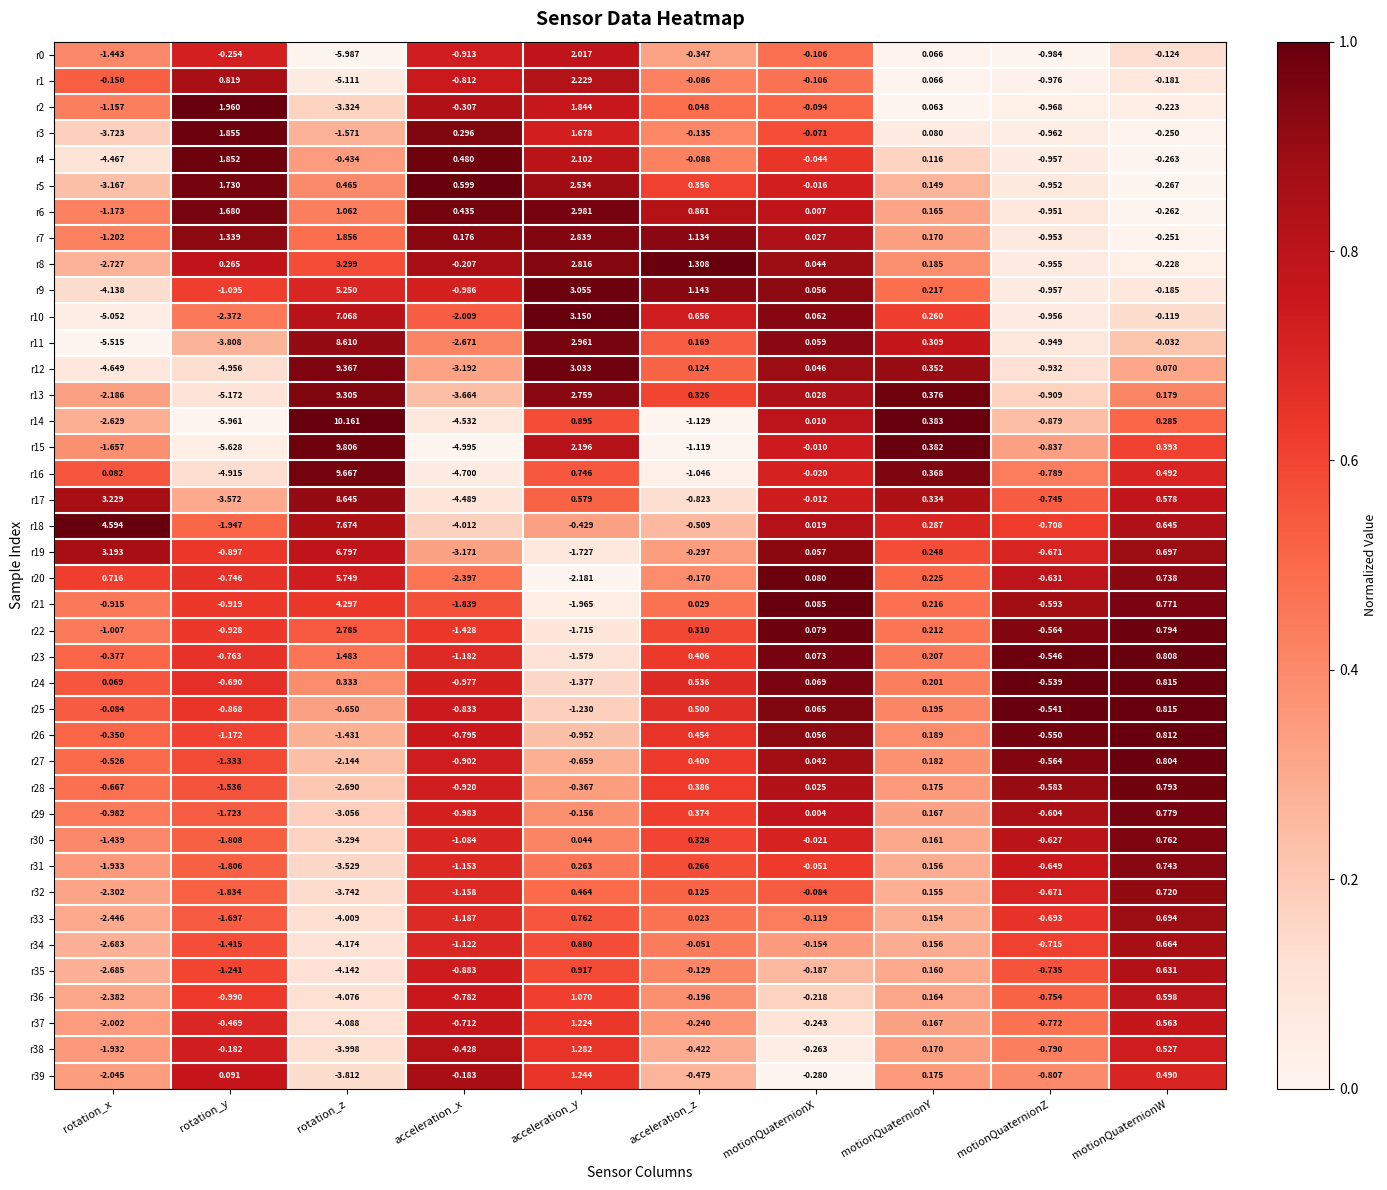

At how many categories does at least one series exceed 0?

9